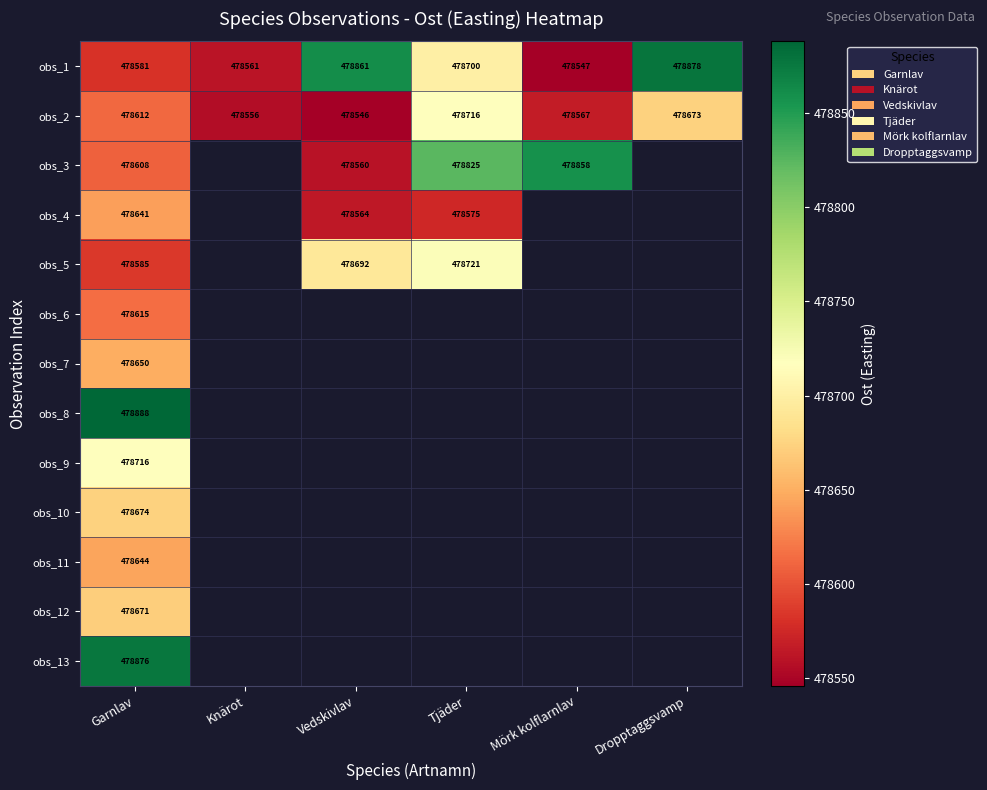

Between Mörk kolflarnlav and Knärot, which is larger?

Knärot